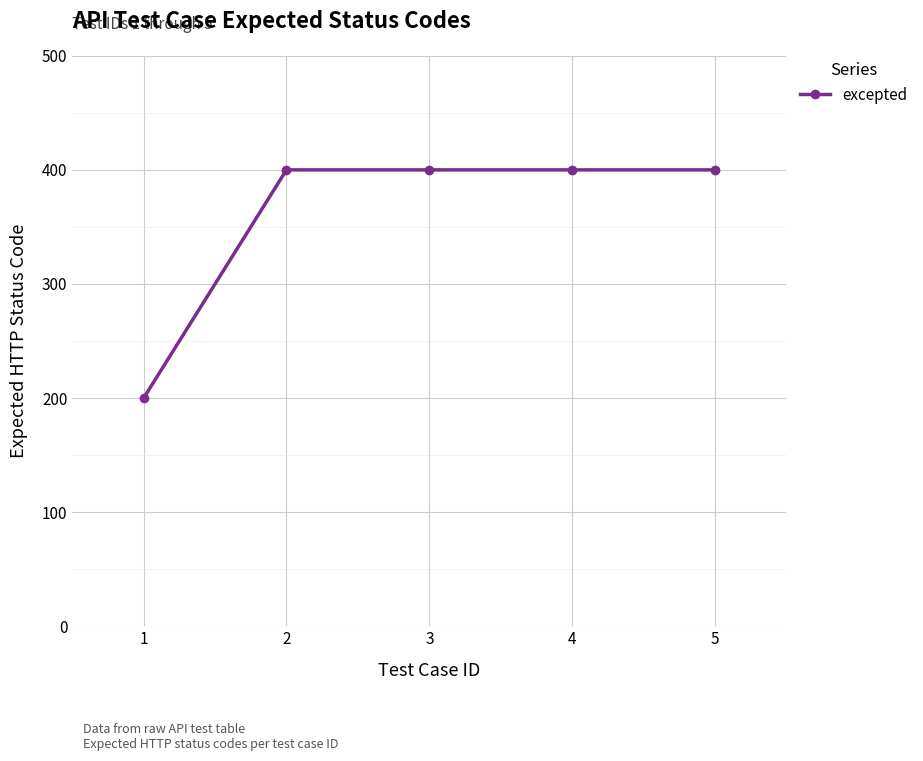

What is the greatest value displayed?

400